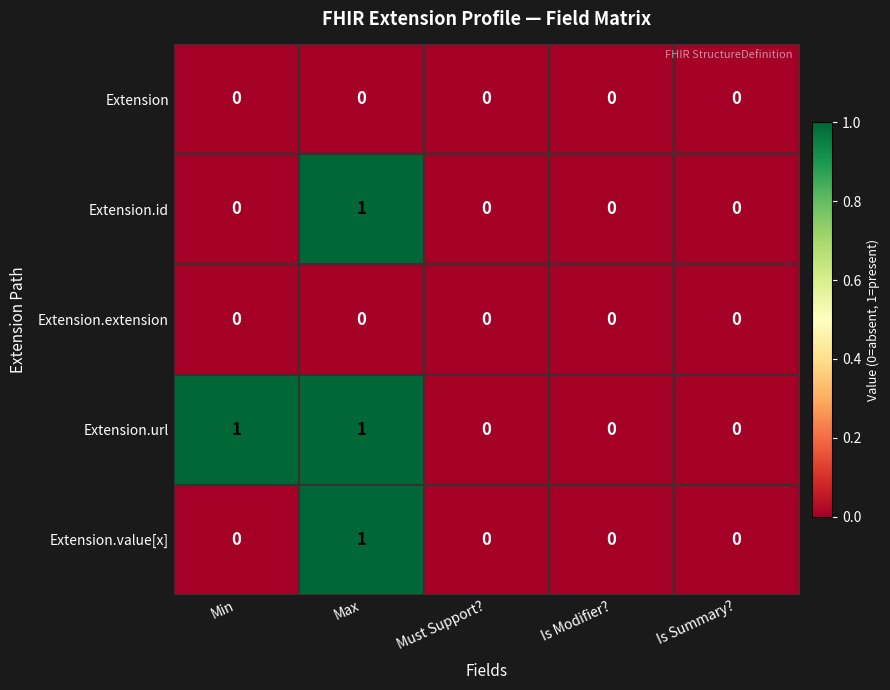

At which label does Extension.id reach its peak?

Max